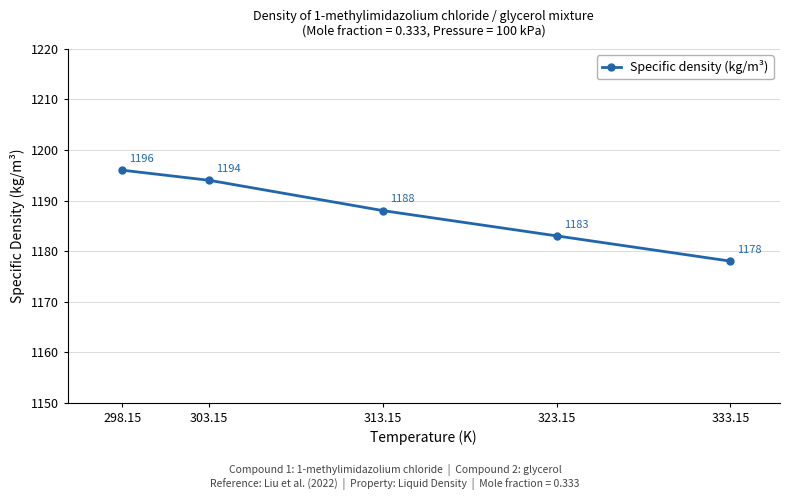

The chart shows a value of 1196 at 298.15. True or false?

True